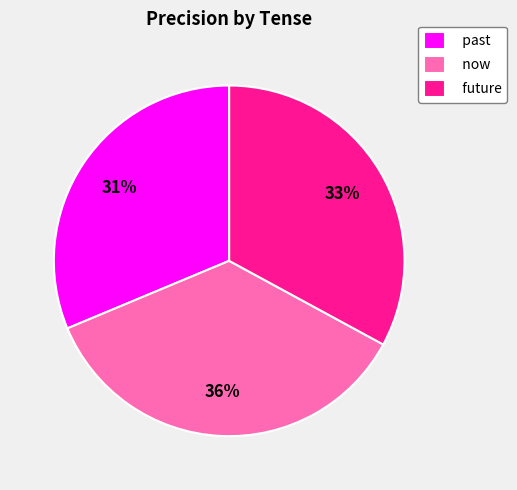

Which slice is the largest?

now